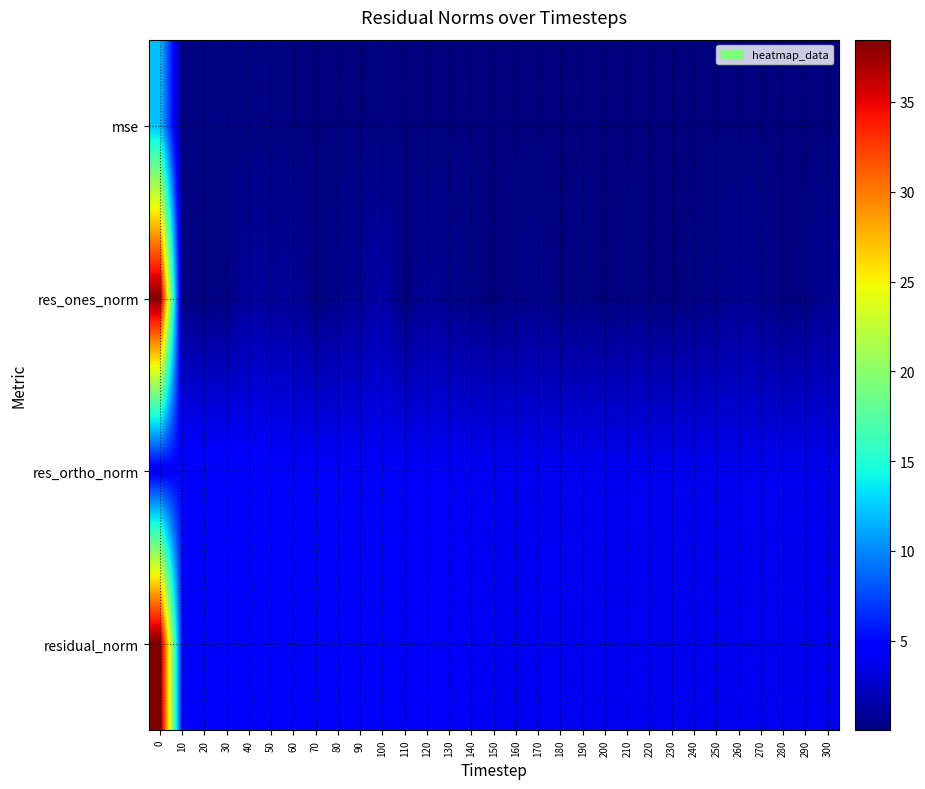

Reading left to right, transcribe all the data shown in this chart.

mse: 0=12.1	10=0.2	20=0.2	30=0.2	40=0.2	50=0.2	60=0.2	70=0.2	80=0.2	90=0.1	100=0.2	110=0.1	120=0.1	130=0.1	140=0.1	150=0.1	160=0.1	170=0.1	180=0.1	190=0.1	200=0.1	210=0.1	220=0.1	230=0.1	240=0.1	250=0.1	260=0.1	270=0.1	280=0.1	290=0.1	300=0.1
res_ones_norm: 0=38.3	10=0.3	20=0.1	30=0.2	40=1.2	50=0.9	60=1.0	70=0.1	80=0.6	90=0.8	100=1.6	110=0.0	120=1.0	130=0.5	140=0.3	150=0.0	160=0.4	170=0.5	180=0.1	190=0.3	200=0.0	210=0.3	220=0.1	230=0.0	240=0.3	250=0.4	260=0.8	270=0.6	280=0.1	290=0.3	300=0.8
res_ortho_norm: 0=3.9	10=5.0	20=4.8	30=4.6	40=4.6	50=4.5	60=4.3	70=4.3	80=4.3	90=4.2	100=4.3	110=4.1	120=4.2	130=4.1	140=4.0	150=4.0	160=3.9	170=3.9	180=3.9	190=3.9	200=3.9	210=3.9	220=3.9	230=3.9	240=3.8	250=3.9	260=3.8	270=3.8	280=3.8	290=3.8	300=3.7
residual_norm: 0=38.5	10=5.0	20=4.8	30=4.7	40=4.8	50=4.6	60=4.4	70=4.3	80=4.3	90=4.2	100=4.6	110=4.1	120=4.3	130=4.1	140=4.0	150=4.0	160=3.9	170=3.9	180=3.9	190=3.9	200=3.9	210=3.9	220=3.9	230=3.9	240=3.8	250=3.9	260=3.8	270=3.8	280=3.8	290=3.8	300=3.8